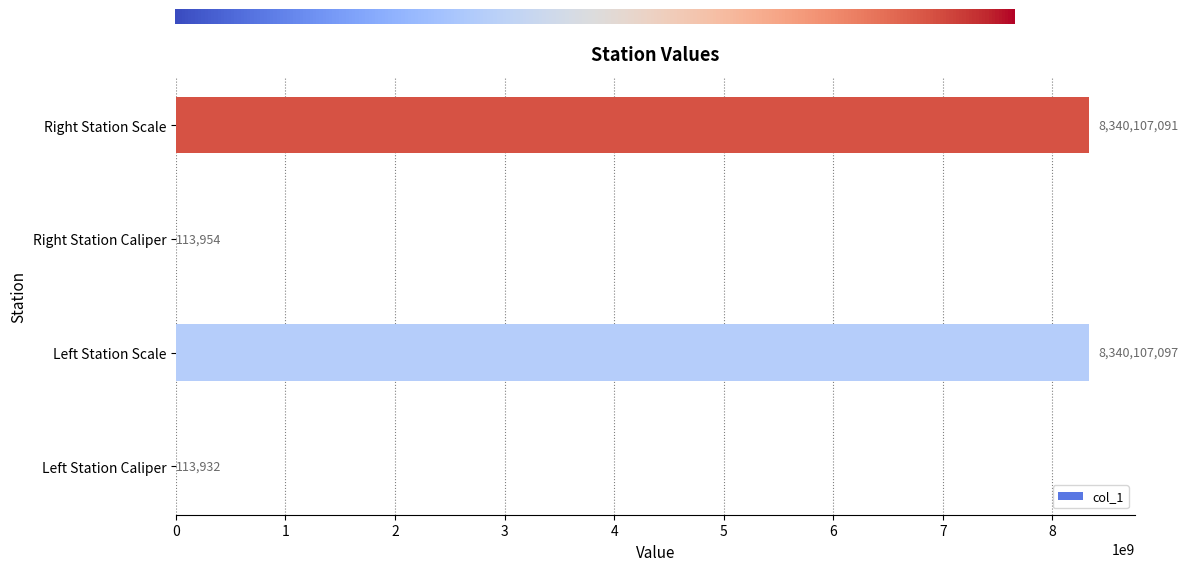

Are the bars horizontal?

Yes